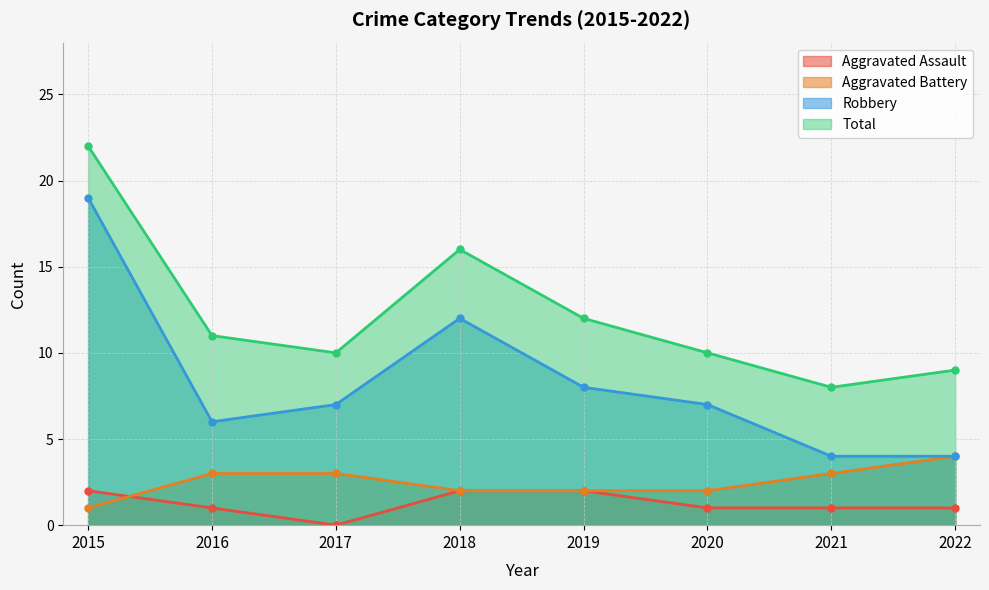

Is the value of Robbery at 2019 greater than the value of Aggravated Battery at 2019?

Yes